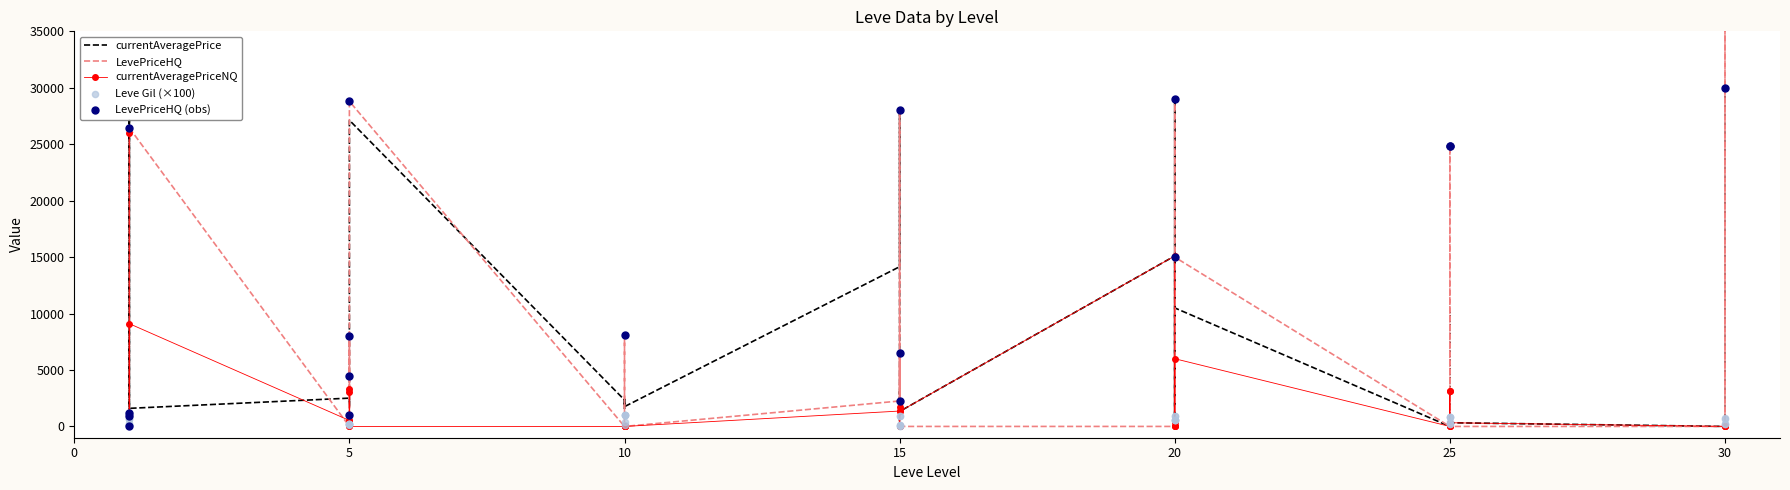

Which series contains the lowest Y value?

LevePriceHQ